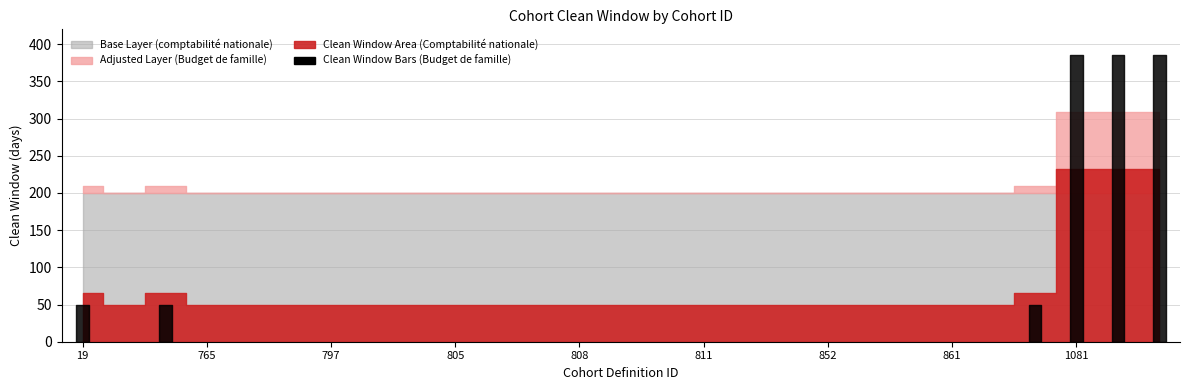

The value at 807 is 0. True or false?

True